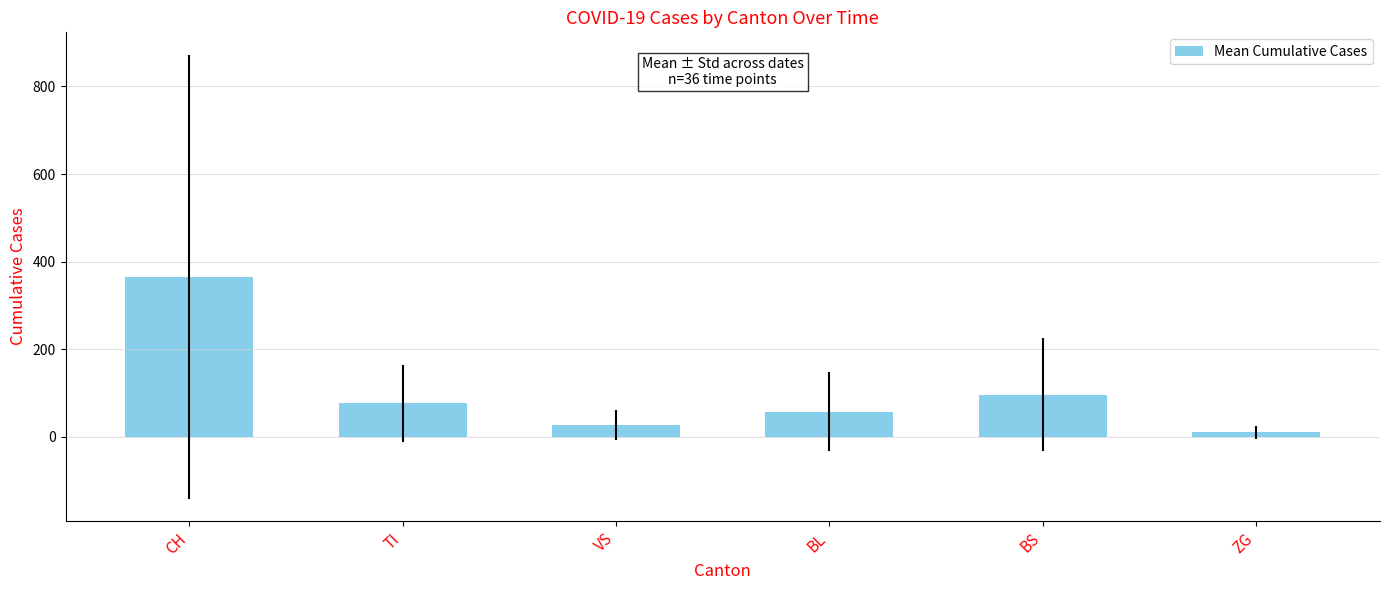

Reading left to right, extract all data points from this chart.

CH=365.8	TI=76.7	VS=27.1	BL=57.6	BS=96.0	ZG=10.5